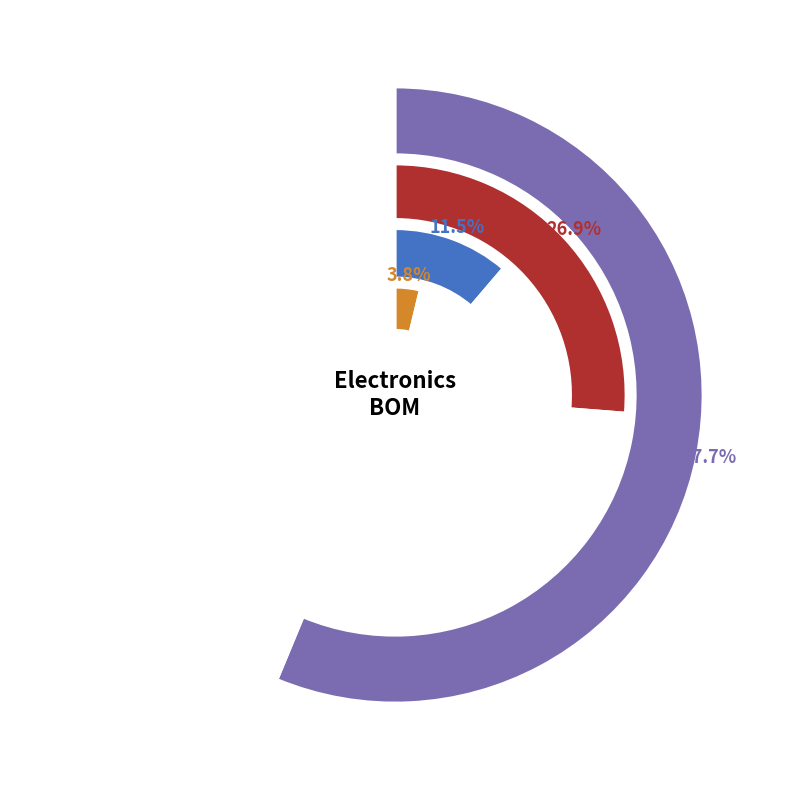

Is 1uF 0603 the majority of the pie?

No